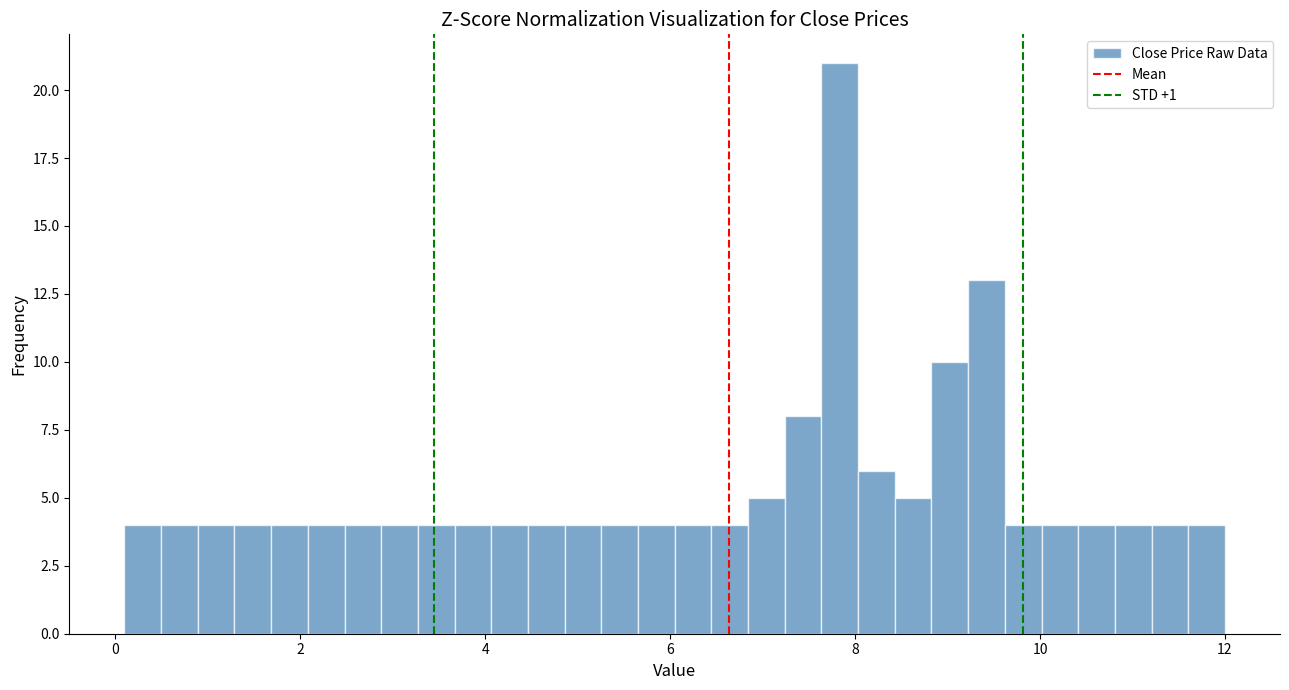

Around what value on the x-axis is the tallest bar? Give the approximate position of its centre, as read against the axis.

7.8